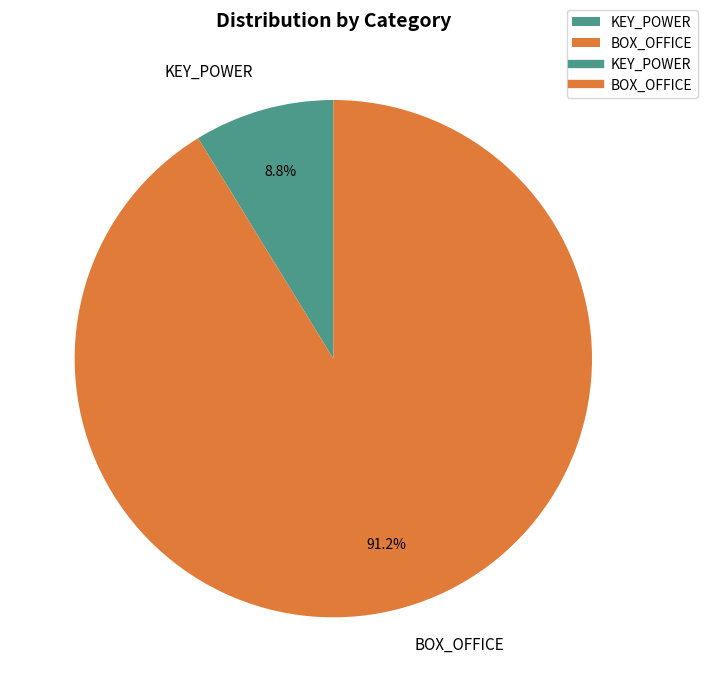

To the nearest percent, what percentage of the pie is BOX_OFFICE?

91%